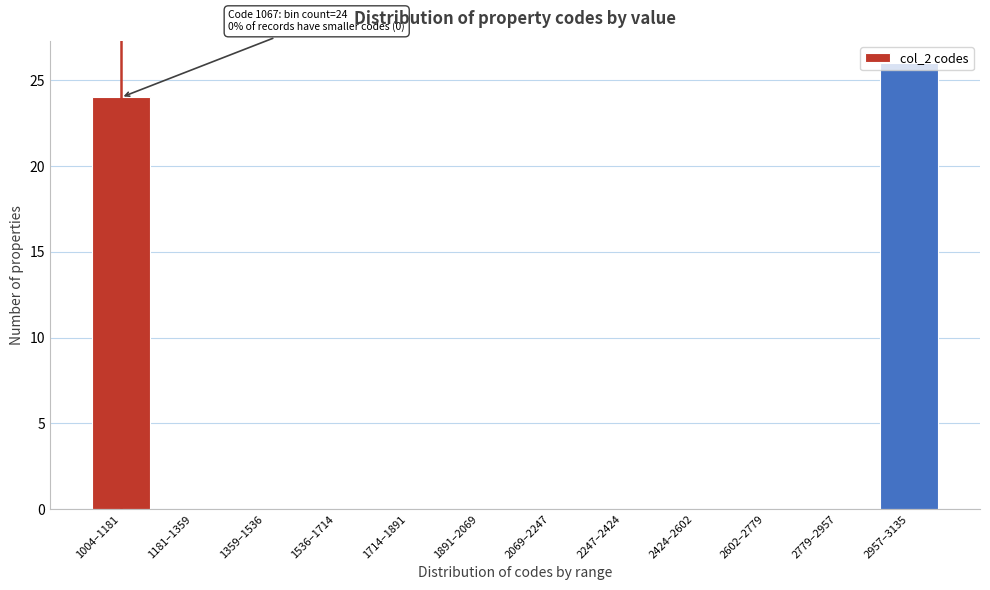

What is the sum of all values?

50